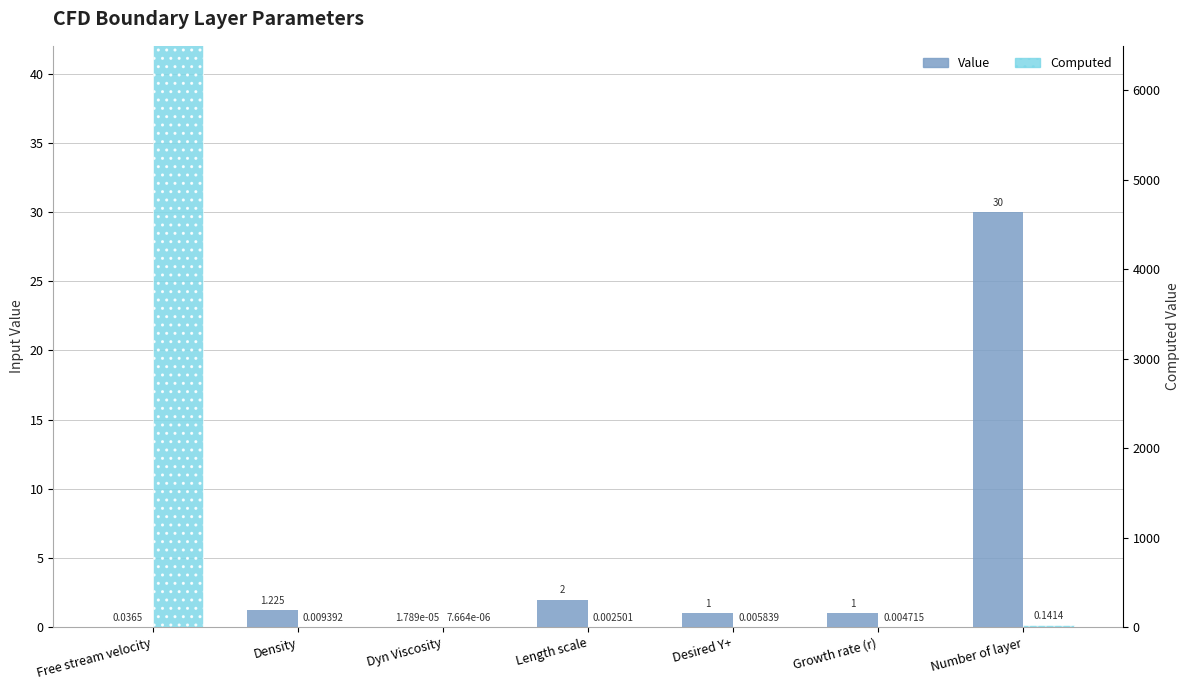

The Value series shows 1.0 at Desired Y+. True or false?

True